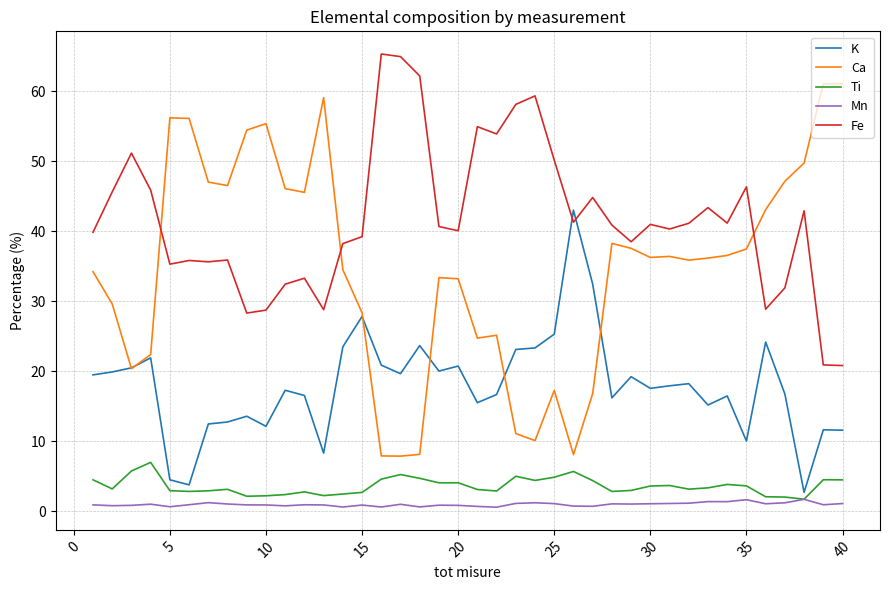

Which series has the largest total across all categories?

Fe